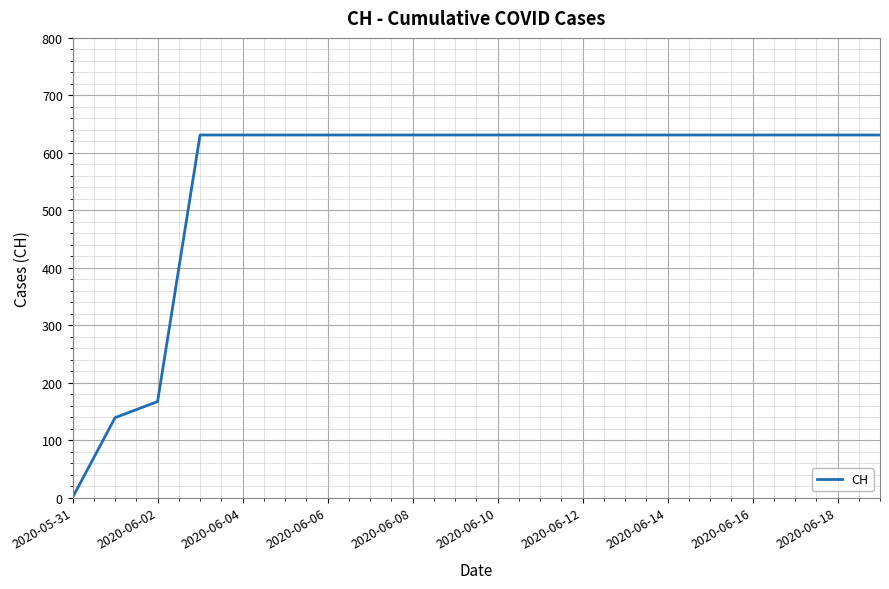

What is the greatest value displayed?

631